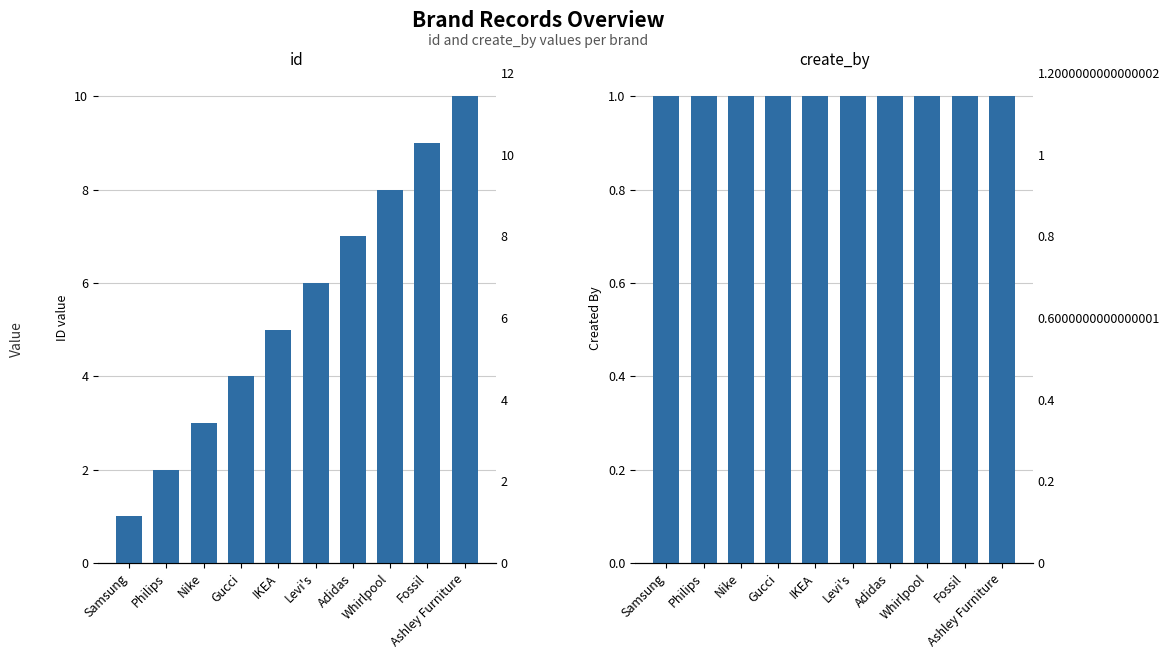

Rank the series at Gucci from highest to lowest value.

id, create_by